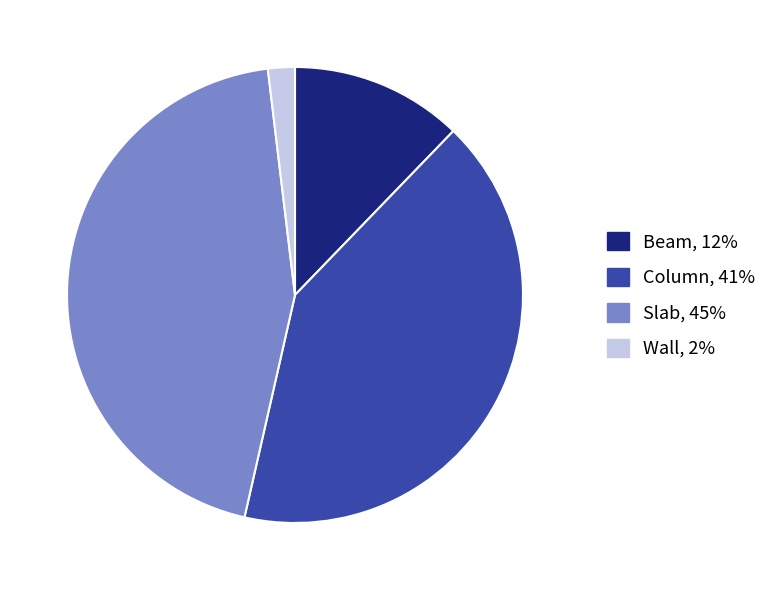

Rank the categories by value from highest to lowest.

Slab, Column, Beam, Wall